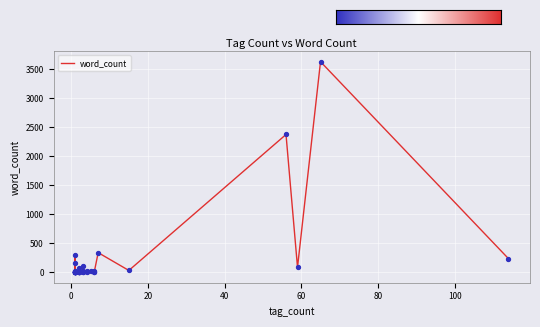

What is the change in value from 15 to 1?

-27